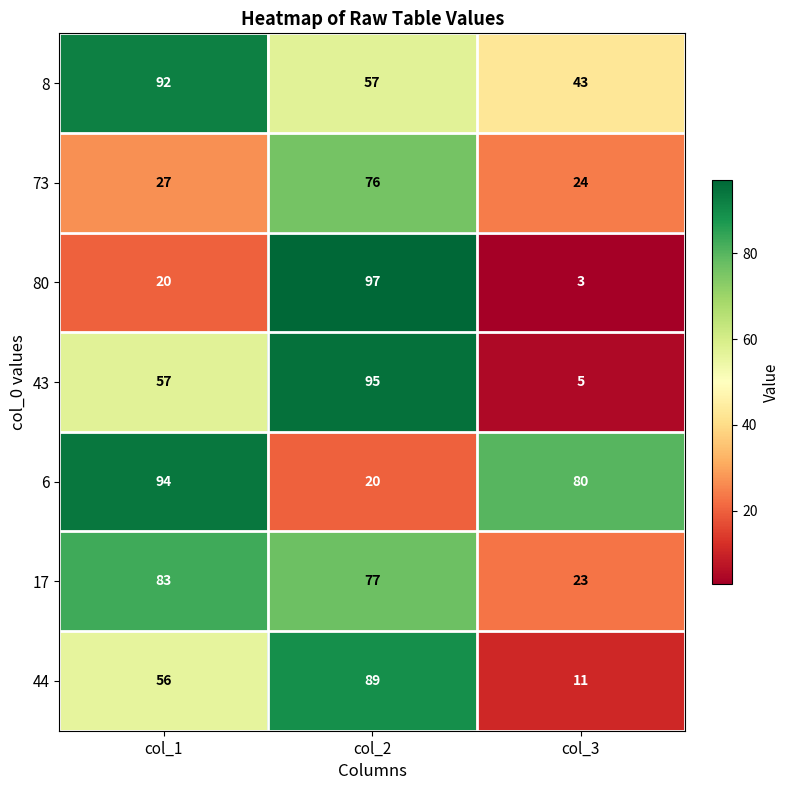

The 73 series shows 76 at col_2. True or false?

True